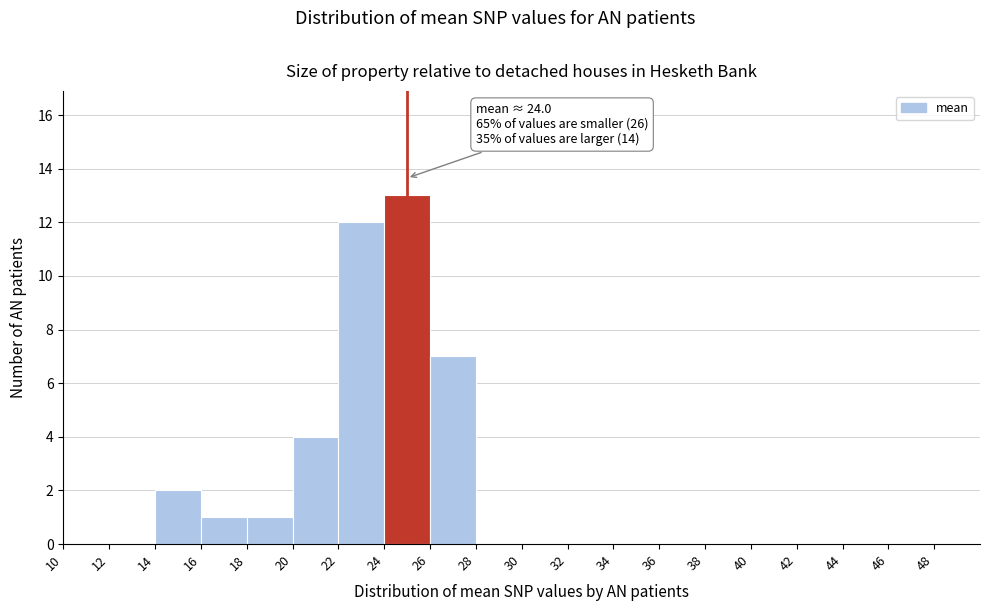

Over which range of the x-axis is the bar tallest?

24 to 26